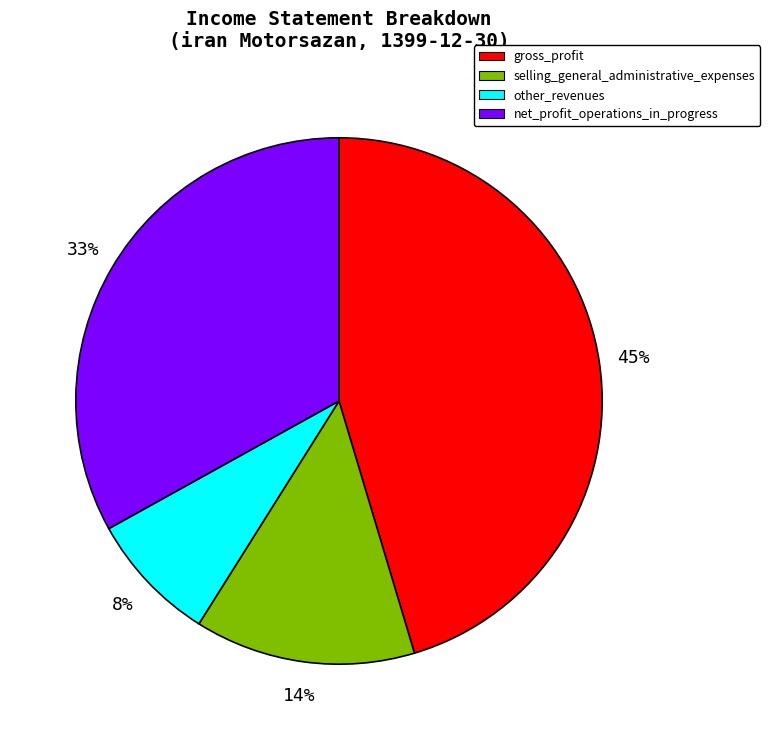

To the nearest percent, what is the combined percentage of other_revenues and selling_general_administrative_expenses?

22%